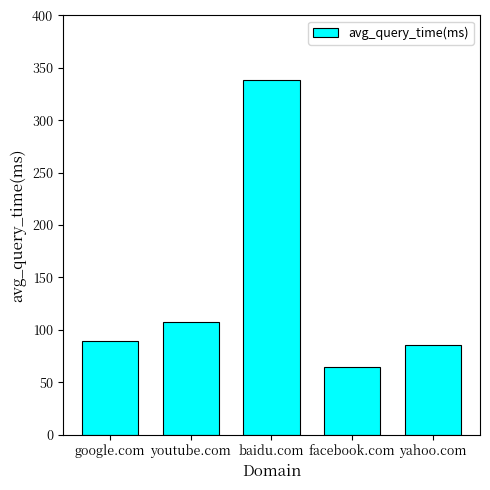

What is the label of the 1st bar from the left?

google.com